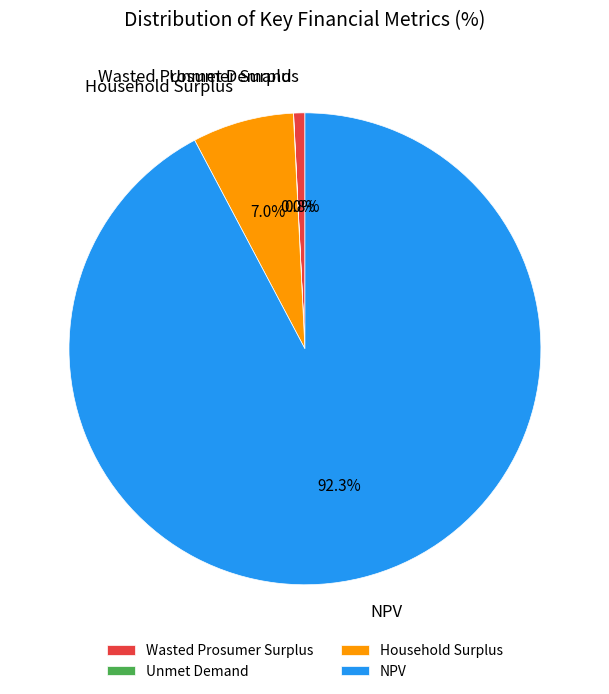

Between Household Surplus and NPV, which is larger?

NPV